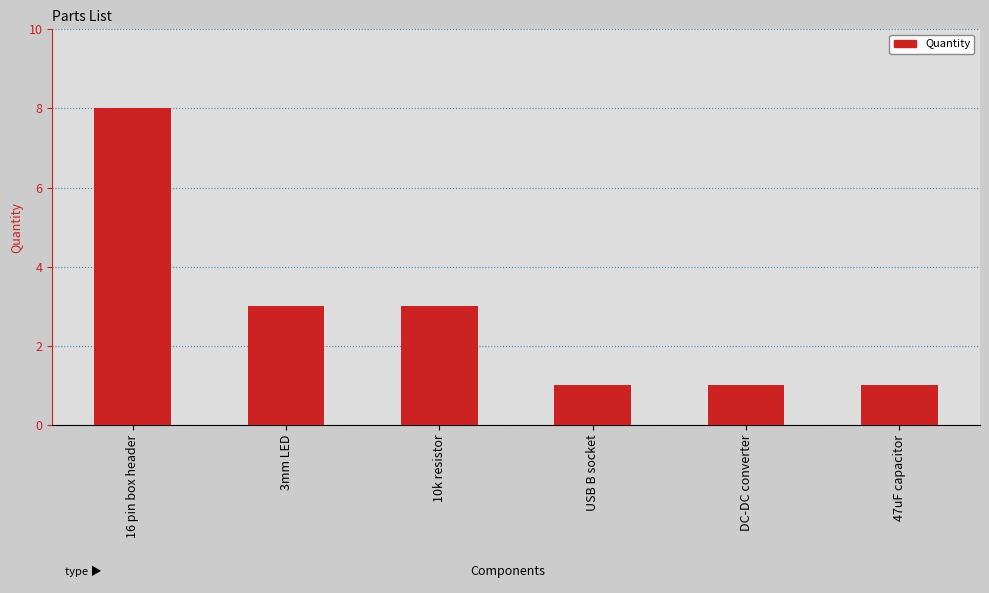

What is the label of the 5th bar from the right?

3mm LED